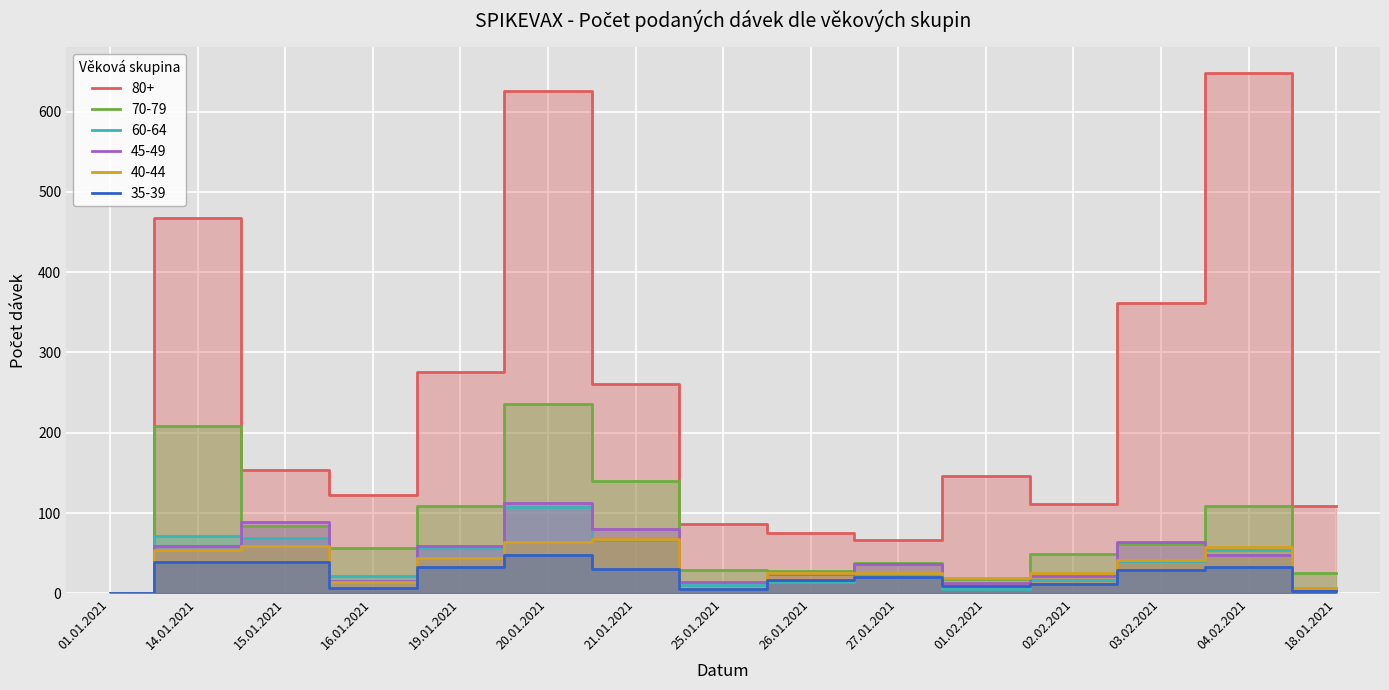

Which series has the largest range (max minus min)?

80+